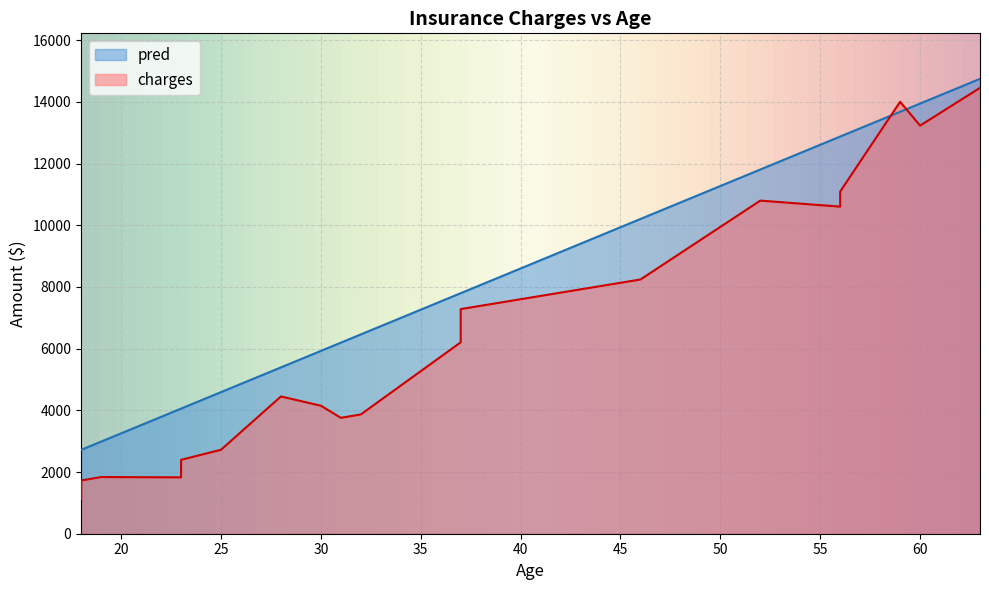

What is the sum of all pred values?

158608.3